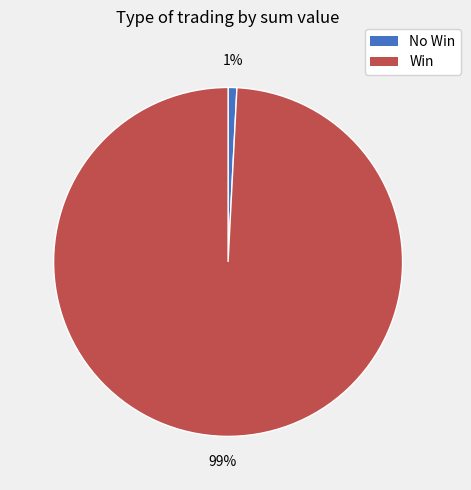

To the nearest percent, what is the average slice percentage?

50%